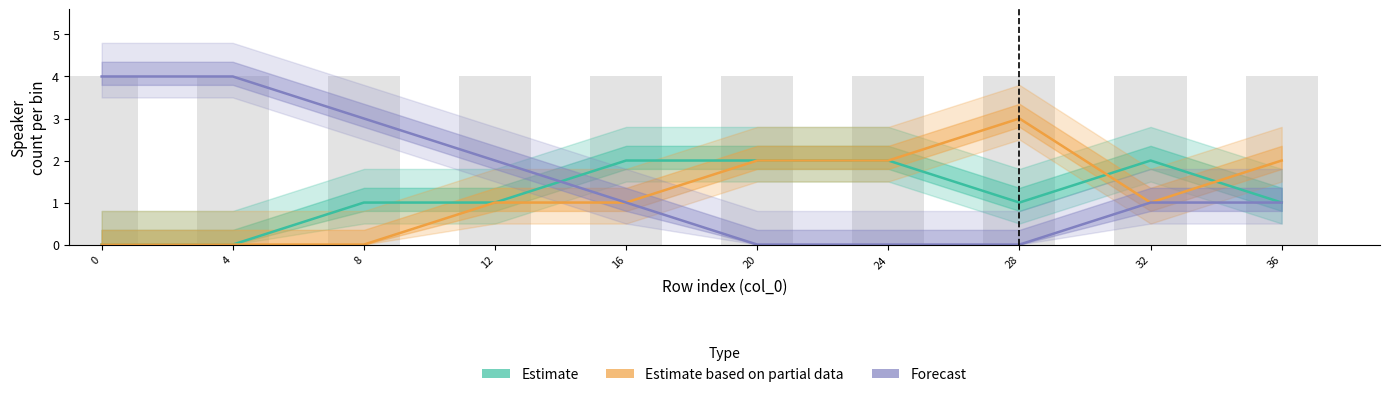

How many bars are there in each group?

3